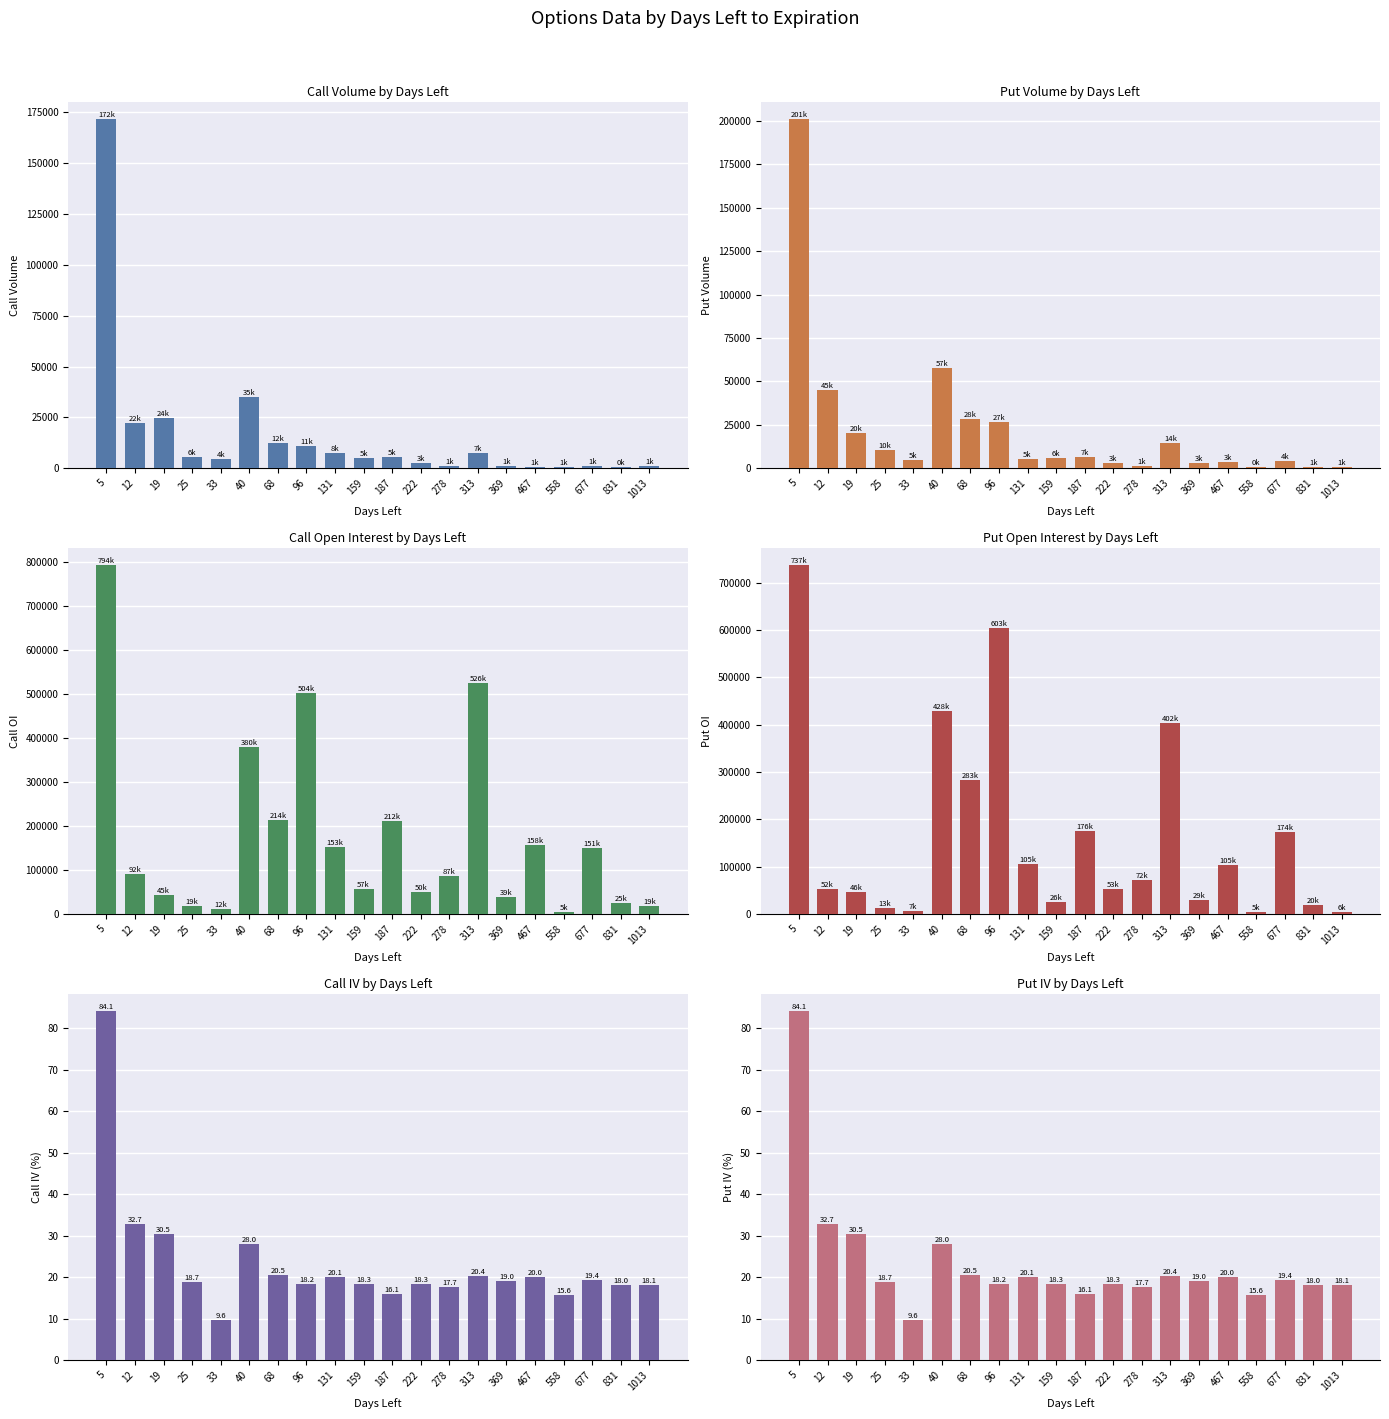

What are all the series names shown in the legend?

Call Volume, Put Volume, Call Open Interest, Put Open Interest, Call IV, Put IV